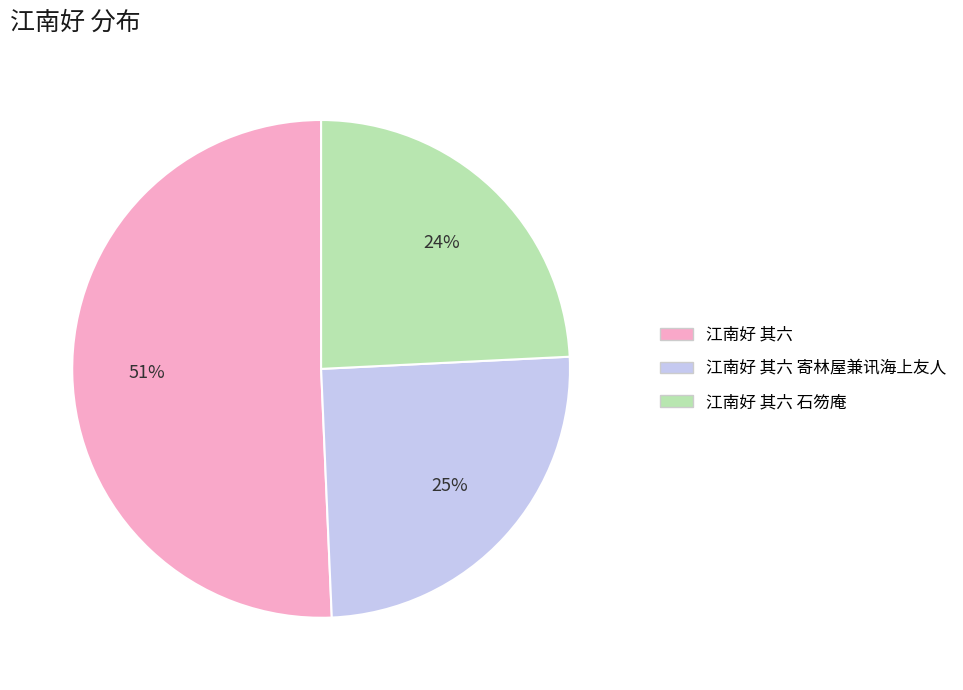

Which category has the smallest portion of the pie?

江南好 其六 石笏庵